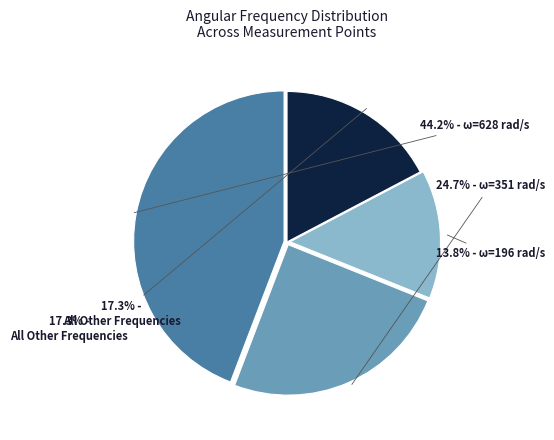

To the nearest percent, what percentage of the pie is Point 3 (196)?

14%